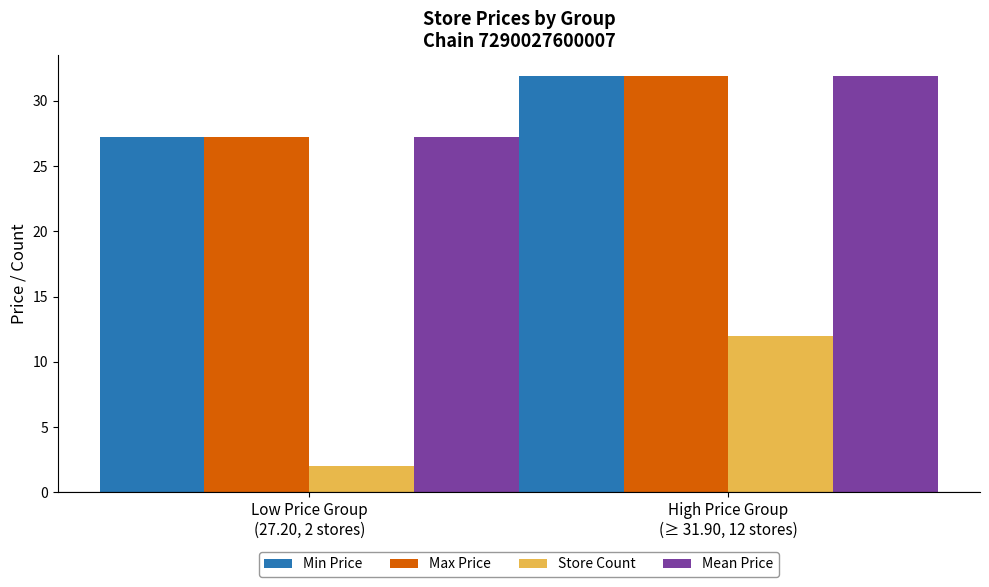

What is the label of the 2nd bar from the right?

Low Price Group
(27.20, 2 stores)